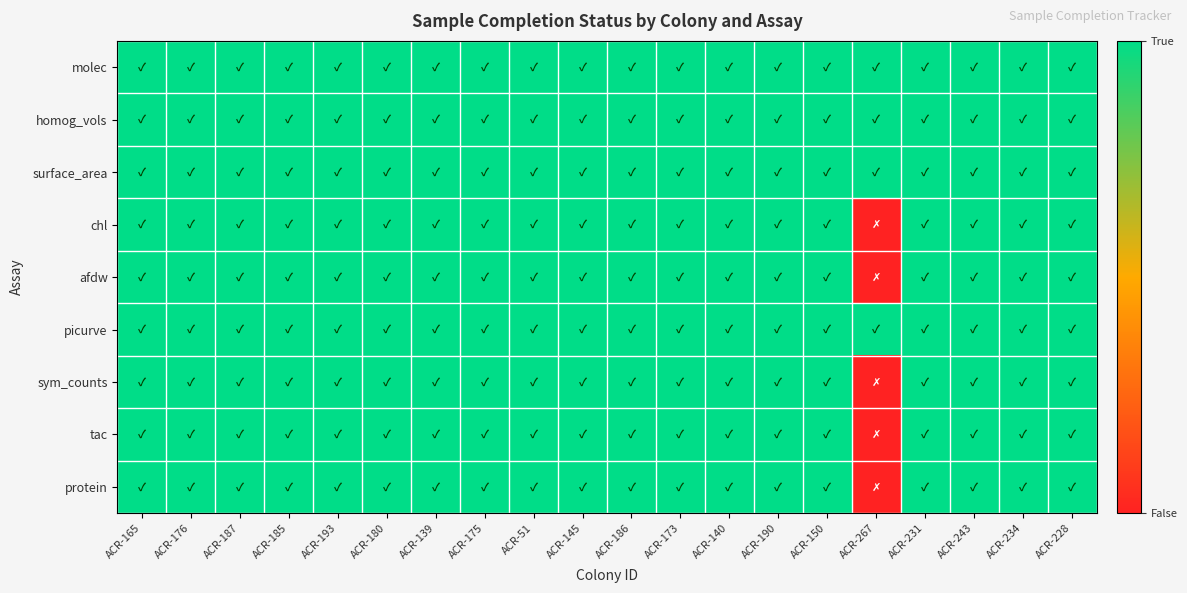

At which category is the sum across all series the highest?

ACR-165